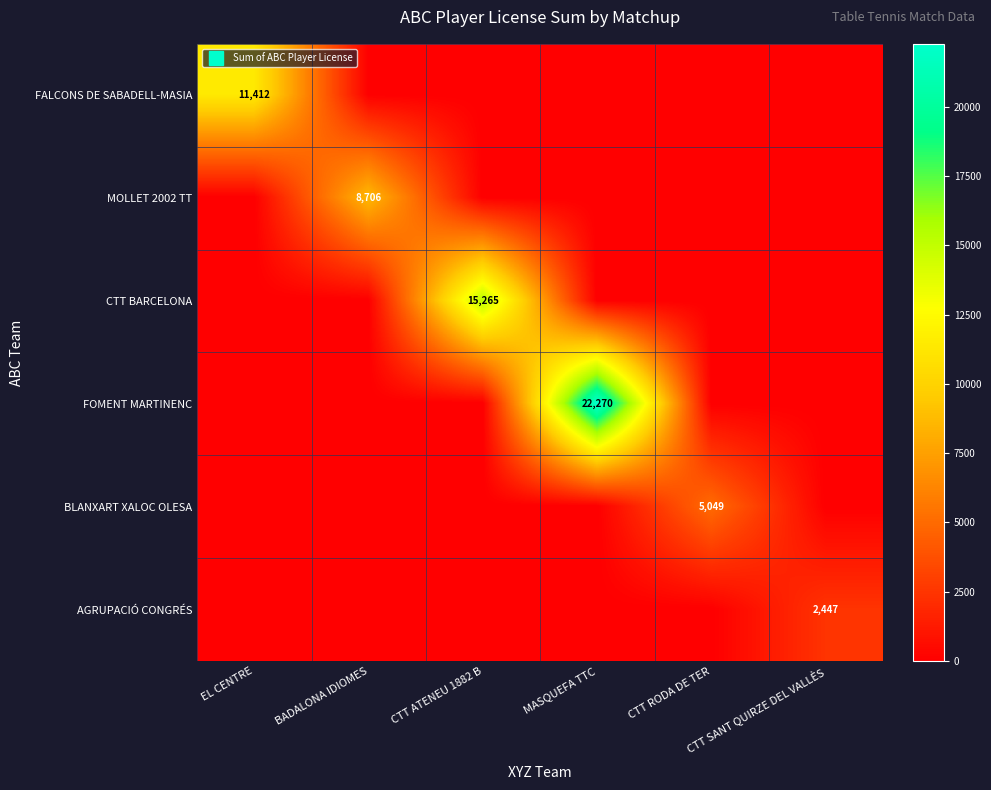

Which series has the widest spread of values?

FOMENT MARTINENC